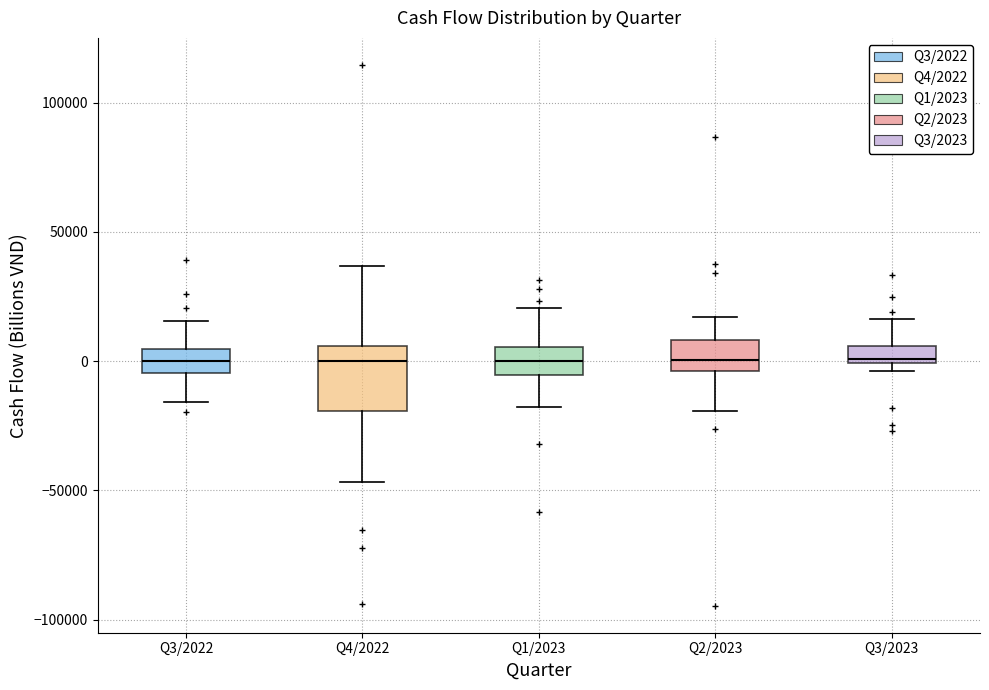

Comparing the boxes themselves (not the whiskers), which one is the tallest?

Q4/2022